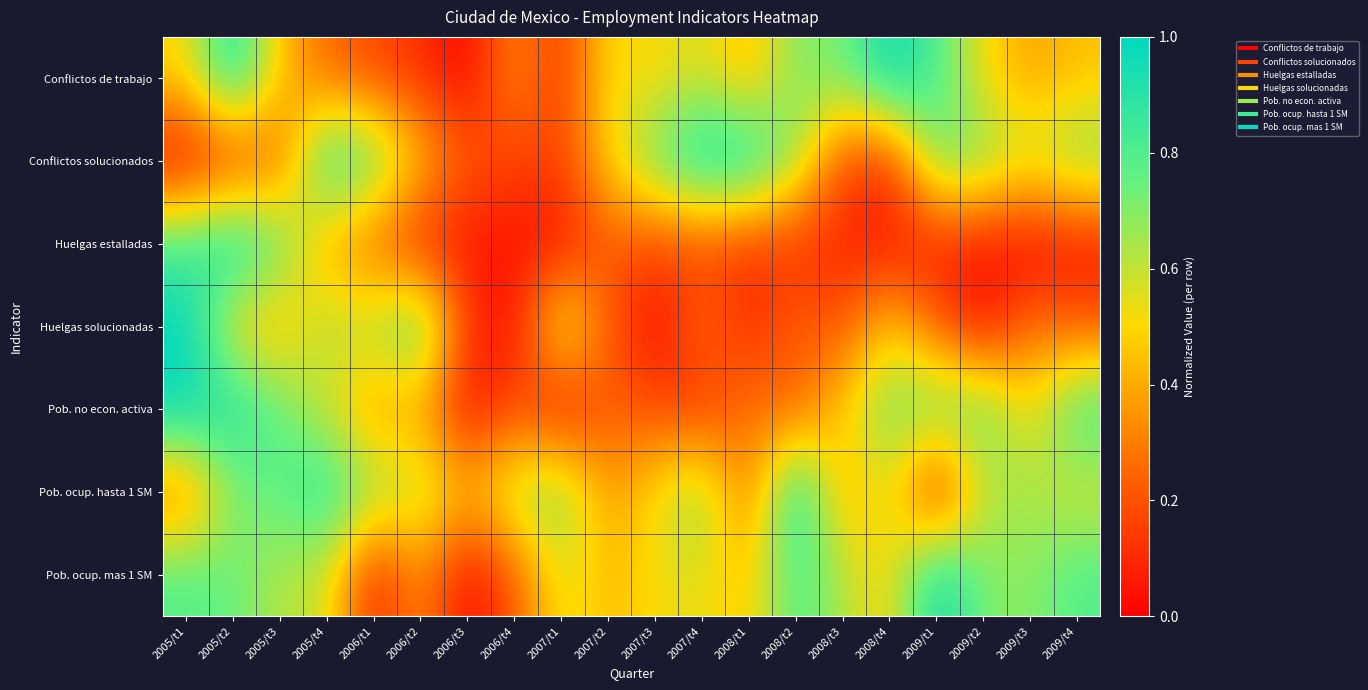

What is the greatest value displayed?

1.0